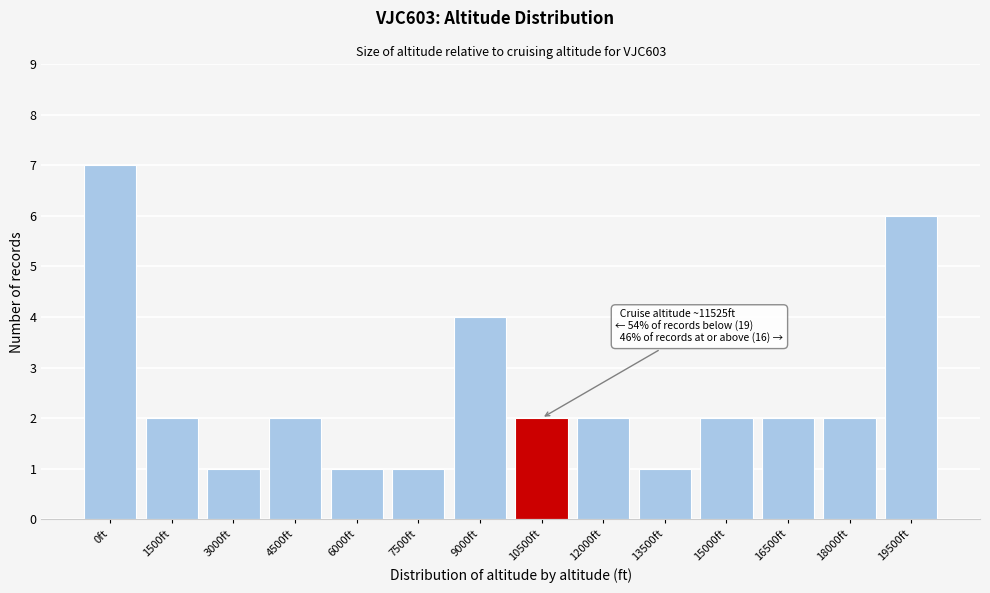

Reading left to right, extract all data points from this chart.

7	2	1	2	1	1	4	2	2	1	2	2	2	6